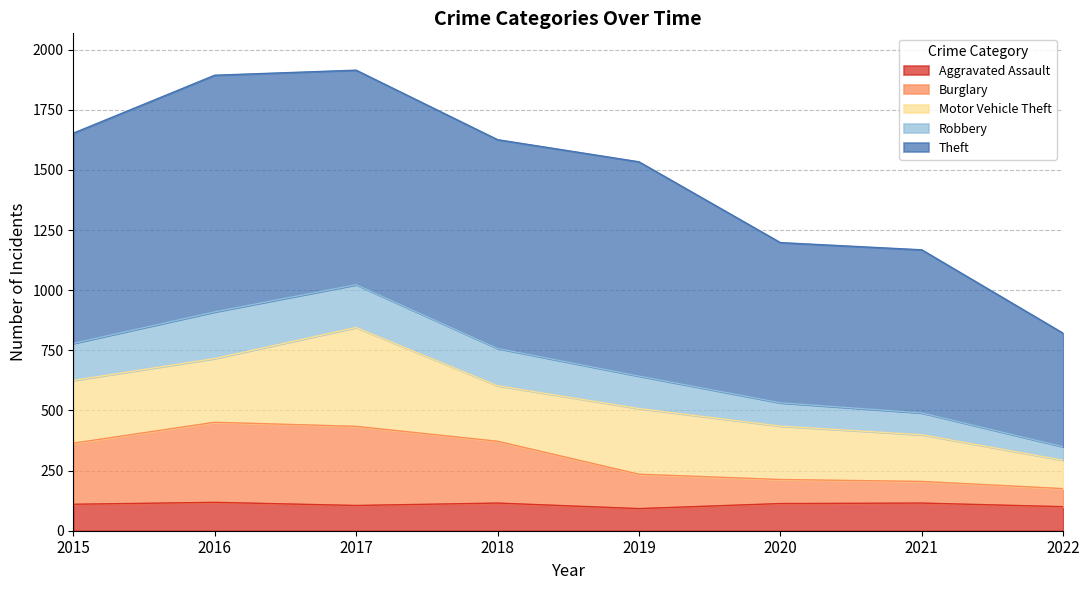

Is the value of Robbery at 2015 greater than the value of Aggravated Assault at 2017?

Yes